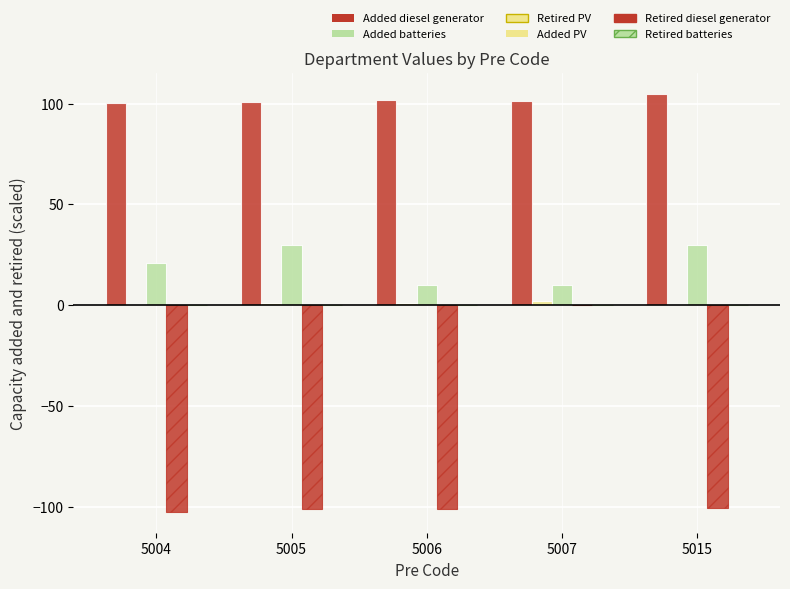

At which category is the sum across all series the highest?

5007